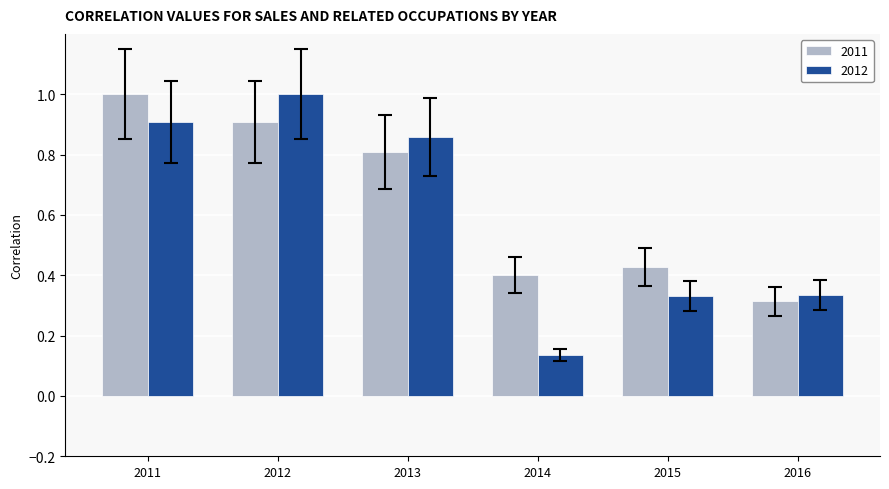

How many groups of bars are there?

6